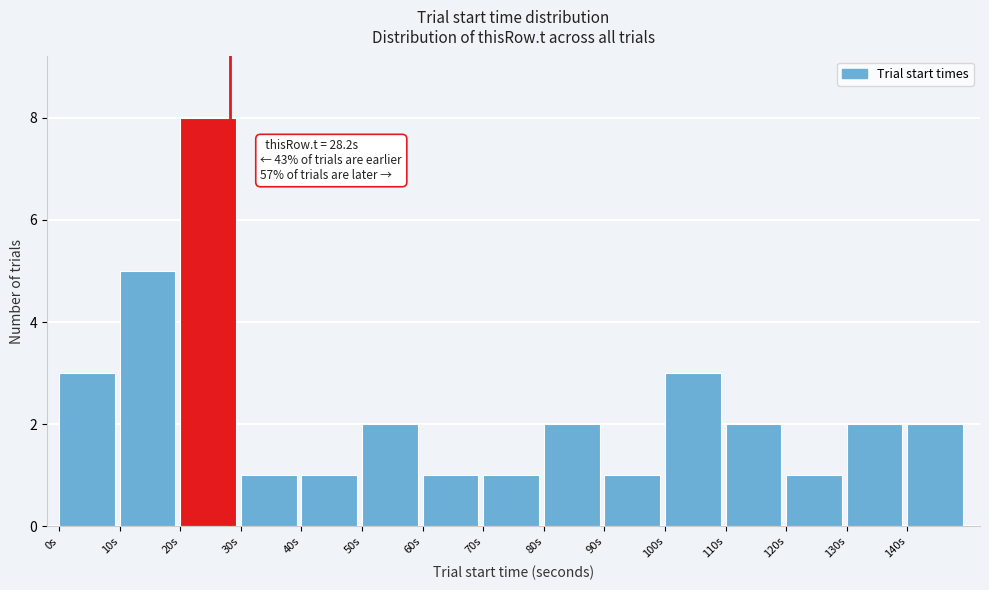

Which range on the x-axis has the tallest bar?

20 to 30